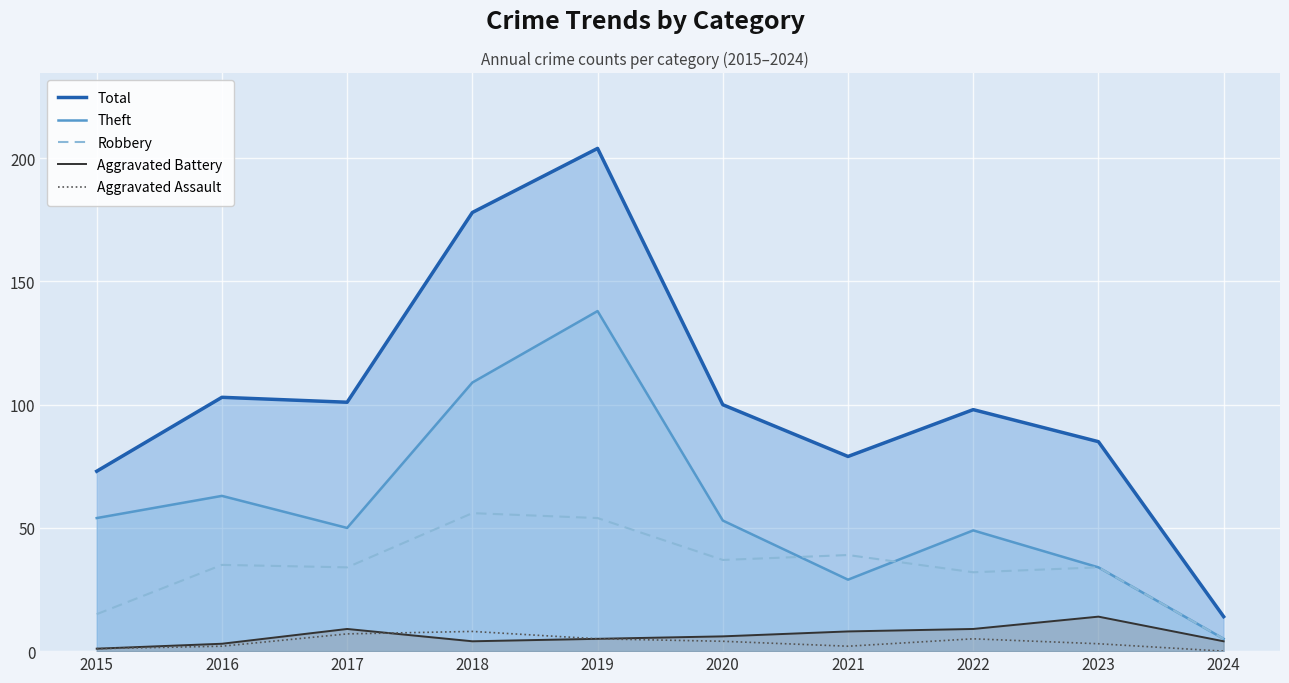

What are all the series names shown in the legend?

Total, Theft, Robbery, Aggravated Battery, Aggravated Assault